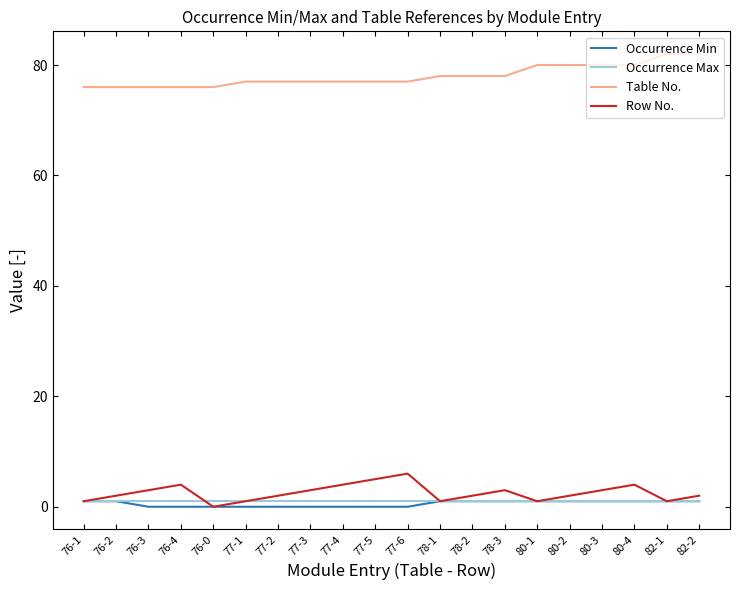

How many series are shown in this chart?

4